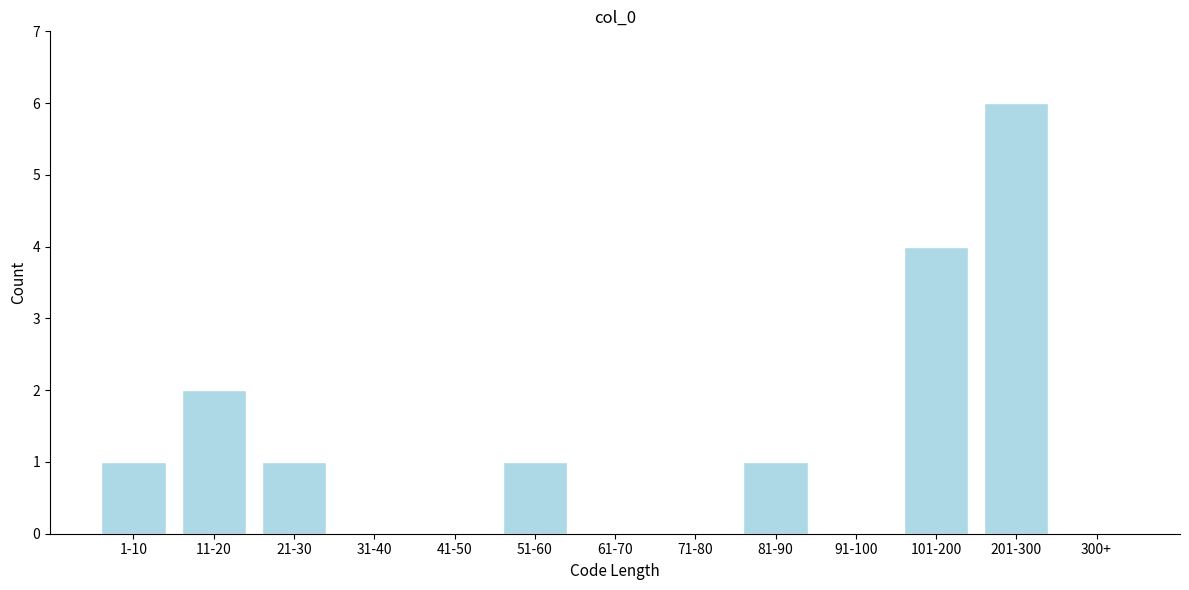

Reading right to left, list all the values displayed in this chart.

300+=0	201-300=6	101-200=4	91-100=0	81-90=1	71-80=0	61-70=0	51-60=1	41-50=0	31-40=0	21-30=1	11-20=2	1-10=1